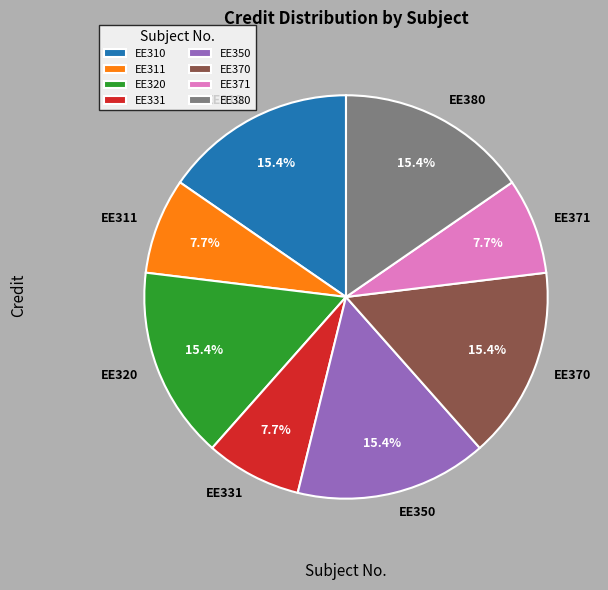

What percentage do EE310 and EE311 together represent?

23.1%